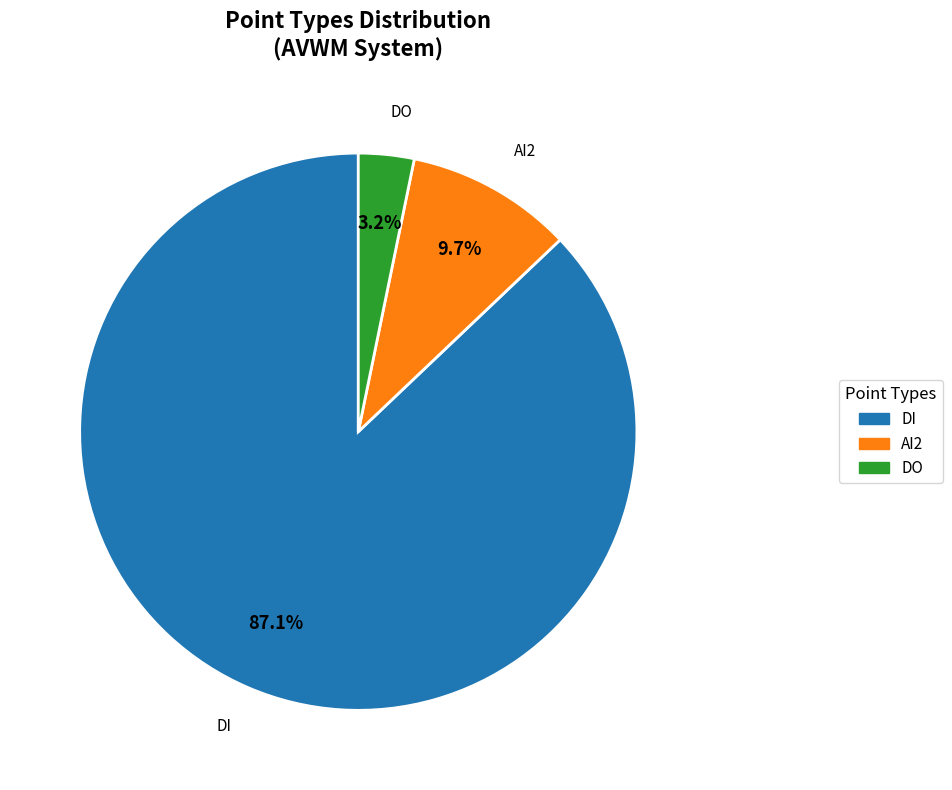

How much of the chart is everything except AI2?

90.3%